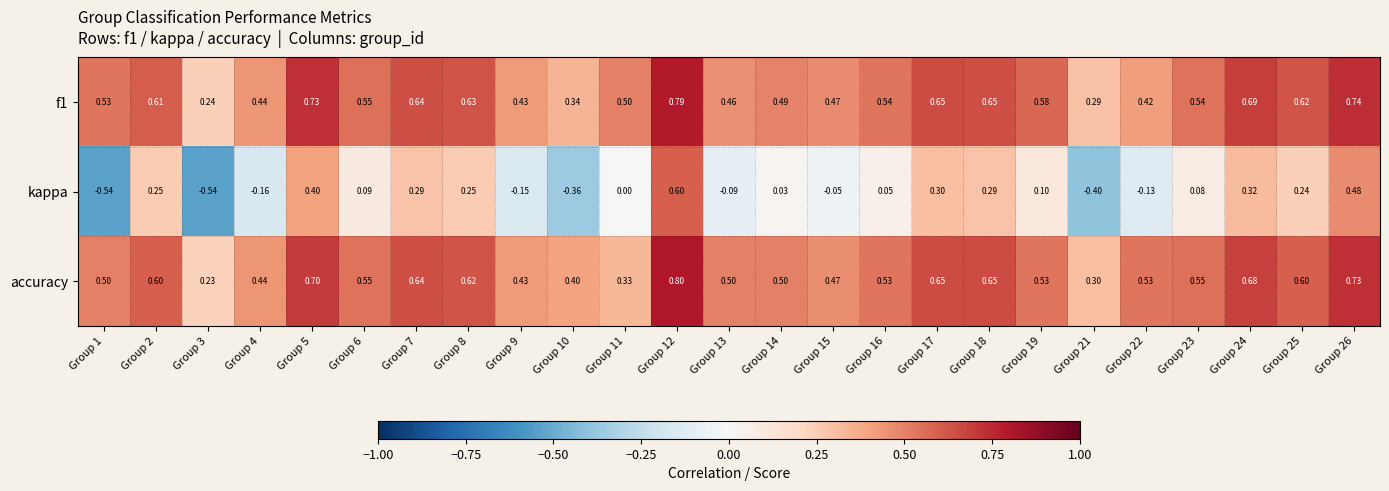

Which series changed the most between Group 7 and Group 25?

kappa